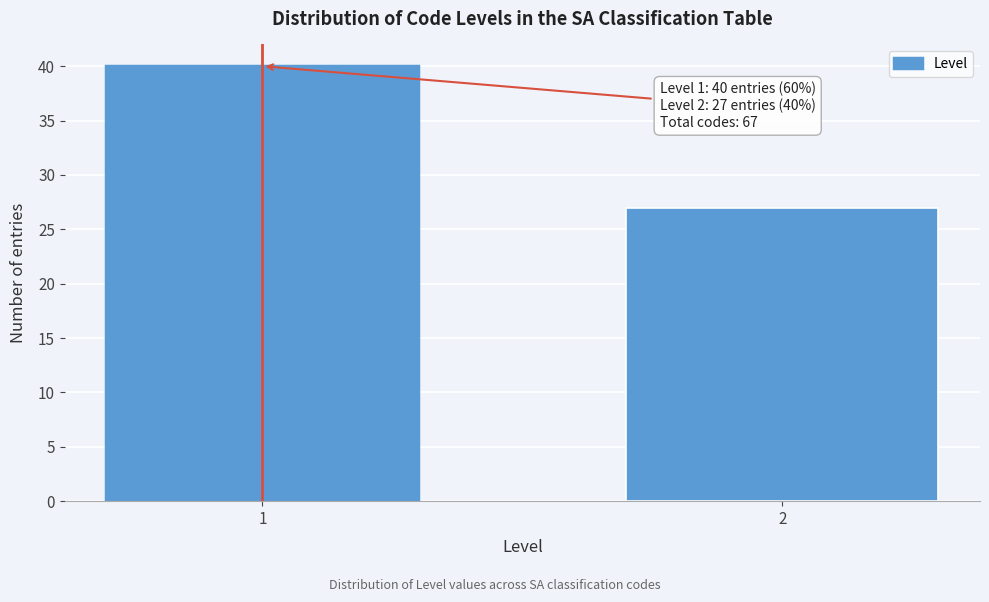

Reading left to right, list all the values displayed in this chart.

1=40	2=27